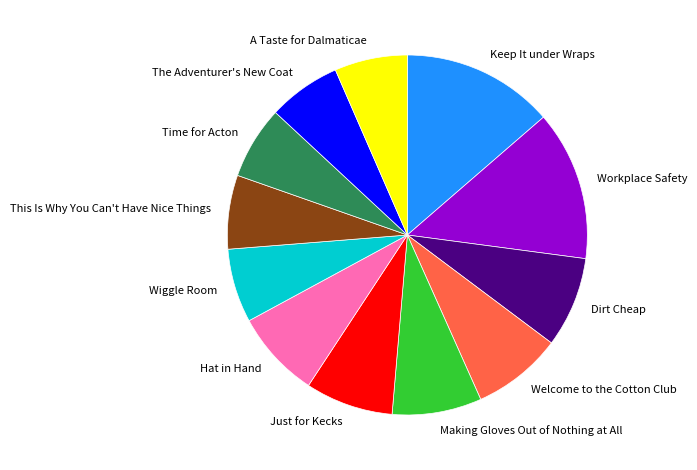

Is it true that This Is Why You Can't Have Nice Things is 15% of the pie?

False